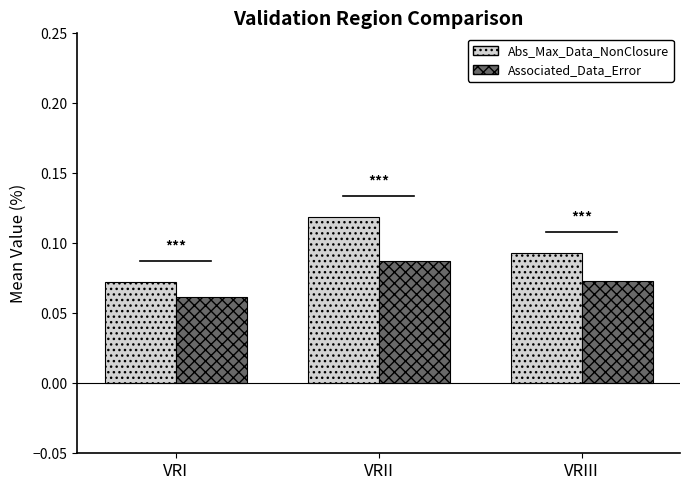

What are all the series names shown in the legend?

Abs_Max_Data_NonClosure, Associated_Data_Error